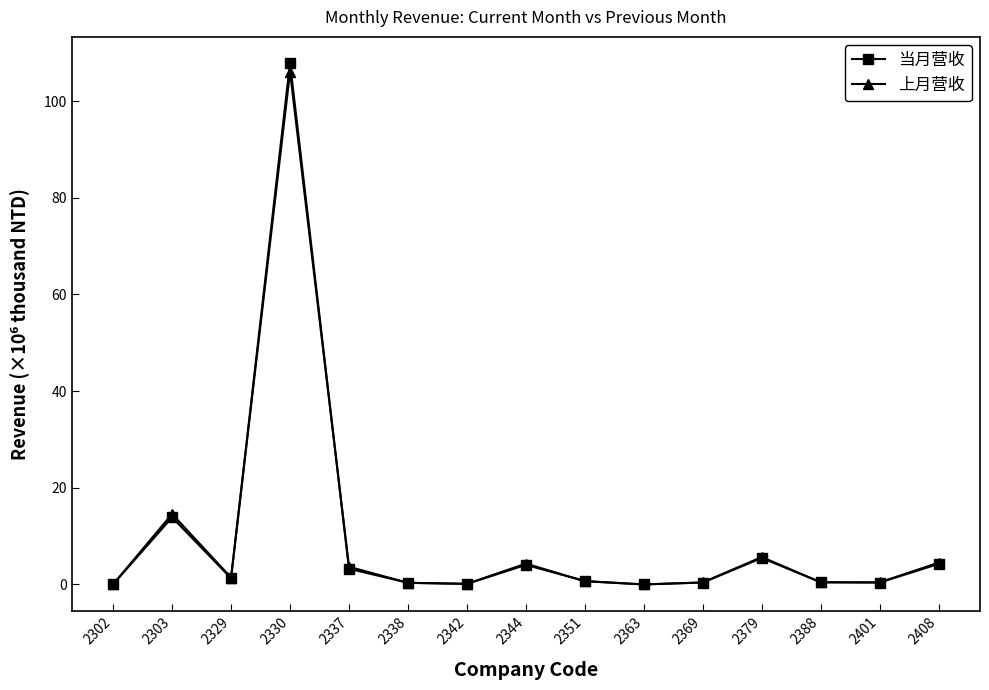

How many lines are shown in the chart?

2